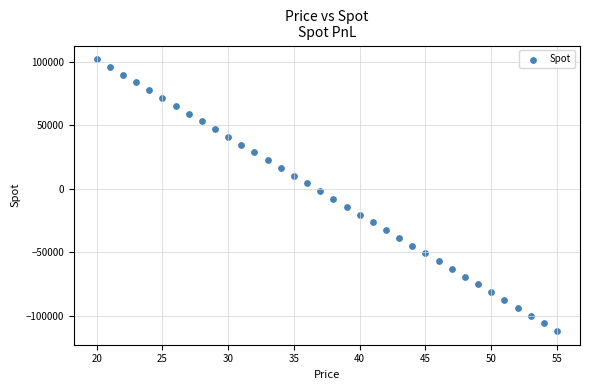

What is the range of Y values (max minus min)?

214280.2